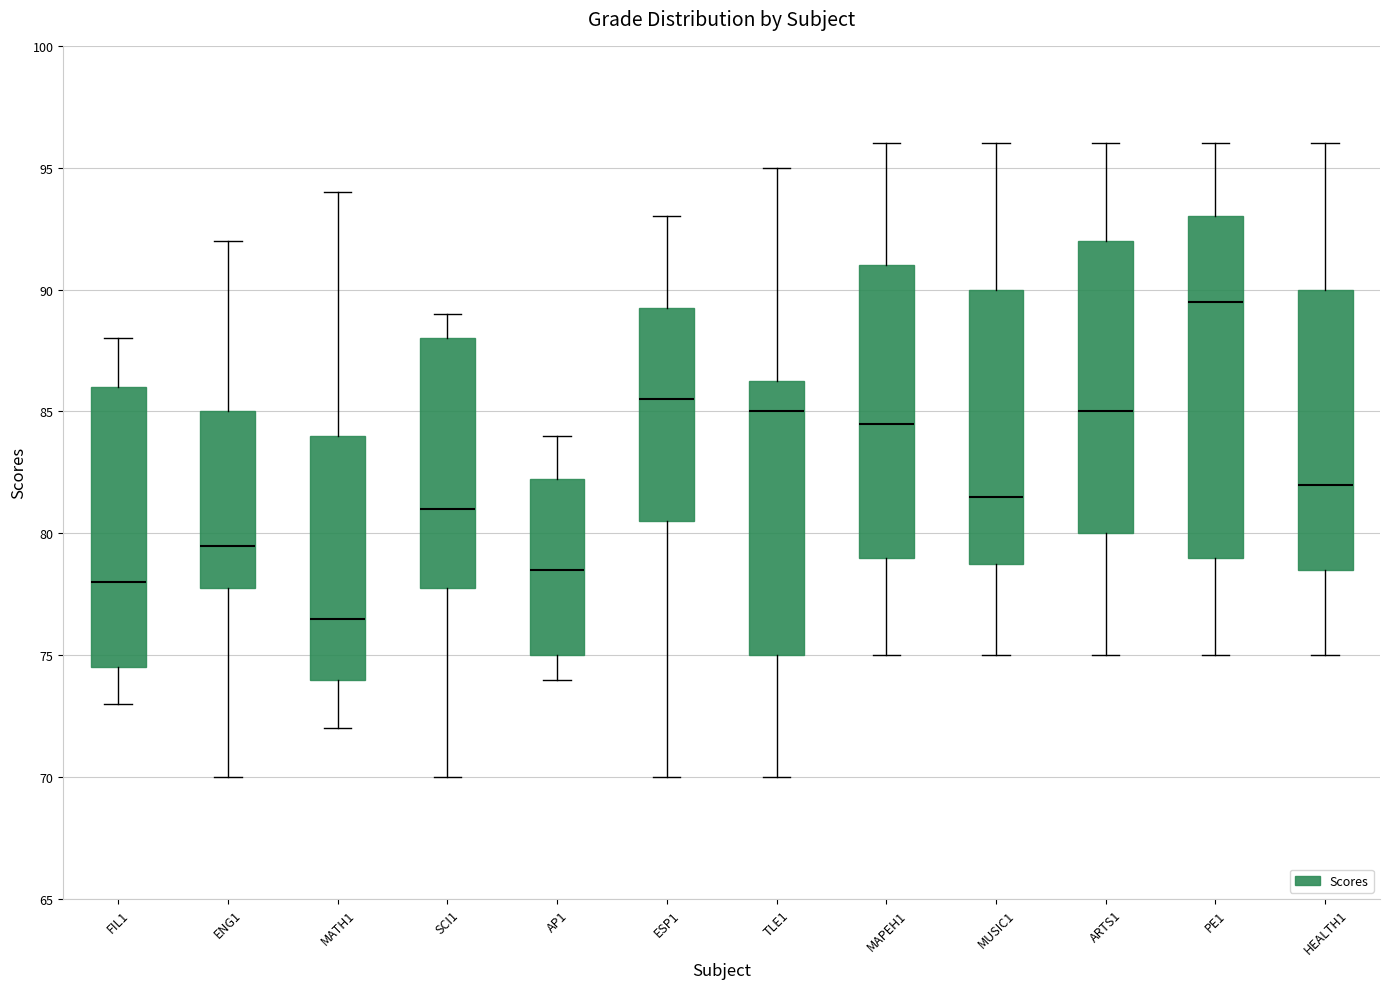

Where is the lower edge of the box for ENG1 on the y-axis? The values are not printed on the chart, so give them approximately, as read against the axis.

78.0